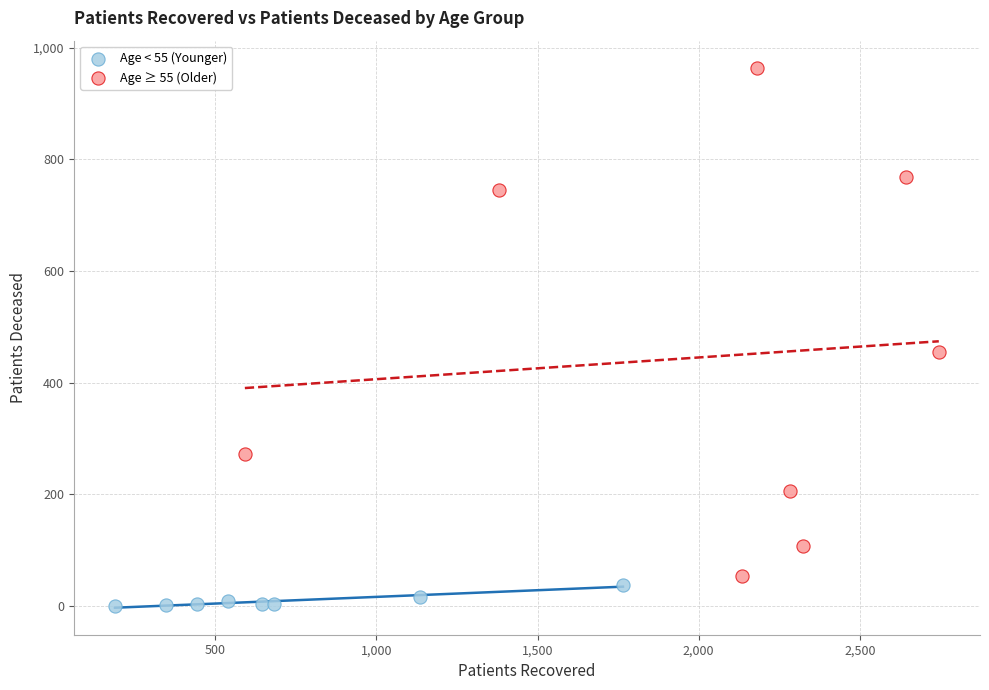

Which series reaches the maximum Y coordinate?

Age ≥ 55 (Older)